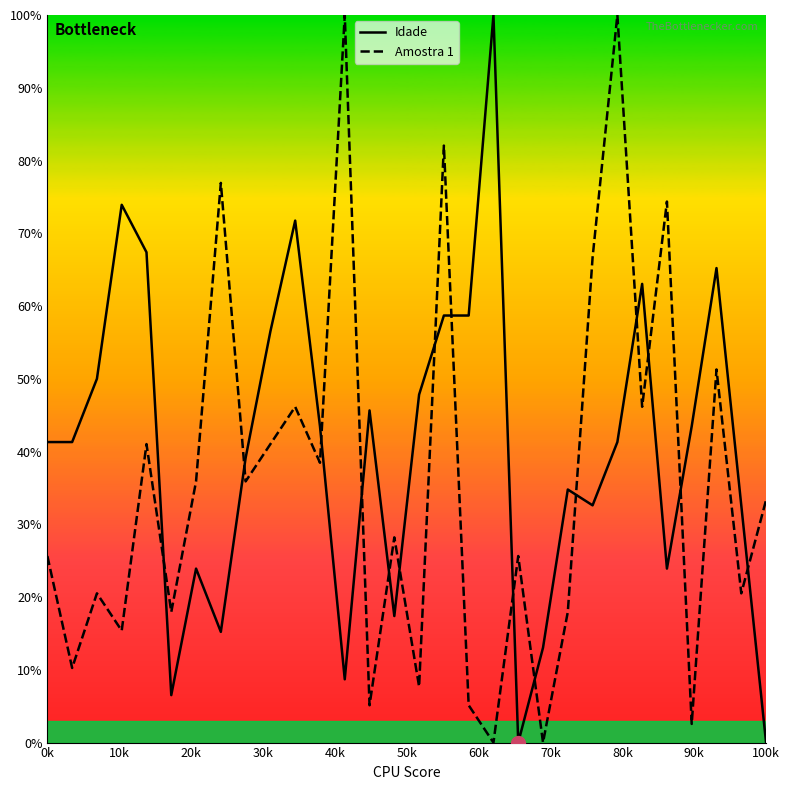

What is the greatest value displayed?

100.0